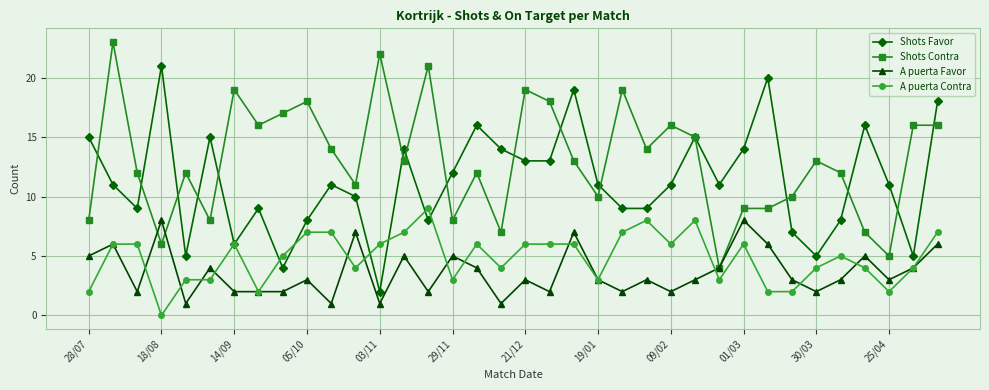

How many distinct data groups are displayed?

4